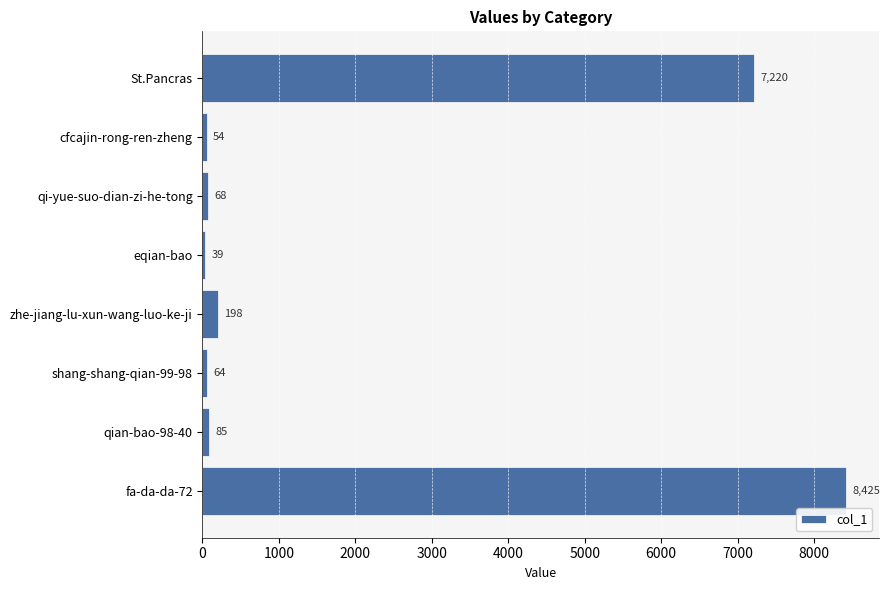

List the labels in order of value, smallest first.

eqian-bao, cfcajin-rong-ren-zheng, shang-shang-qian-99-98, qi-yue-suo-dian-zi-he-tong, qian-bao-98-40, zhe-jiang-lu-xun-wang-luo-ke-ji, St.Pancras, fa-da-da-72